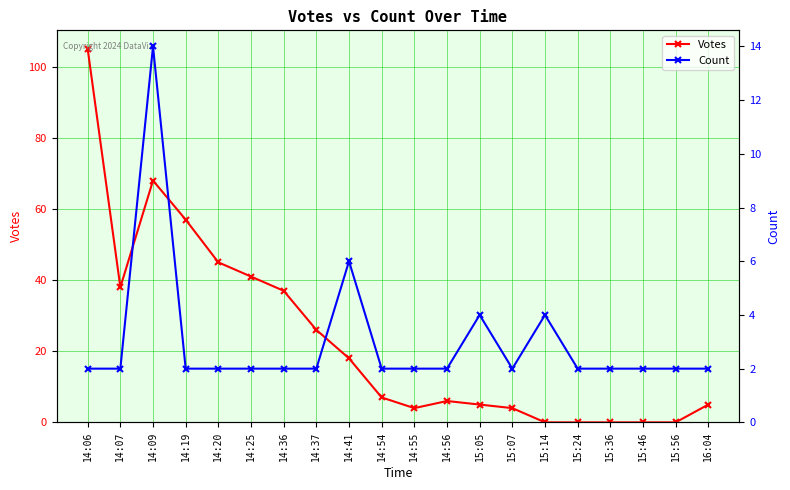

What are all the series names shown in the legend?

Votes, Count